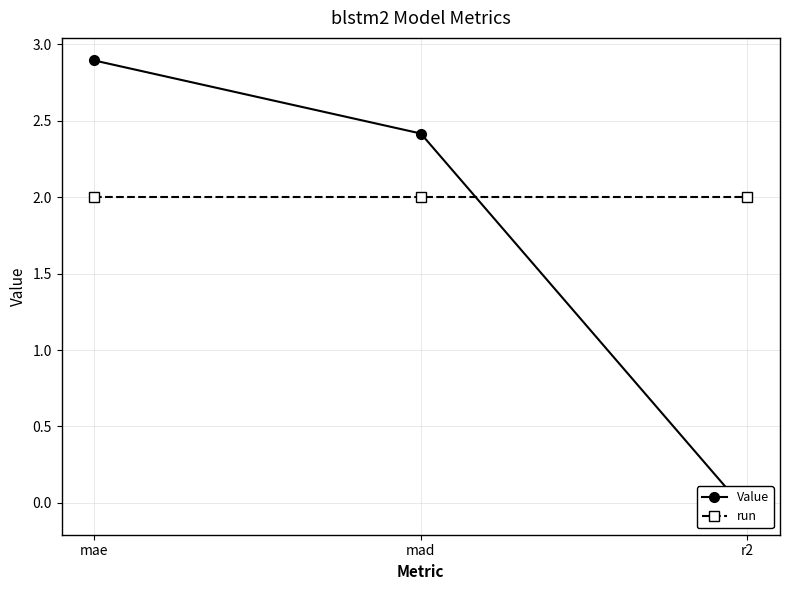

What is the sum of all Value values?

5.2